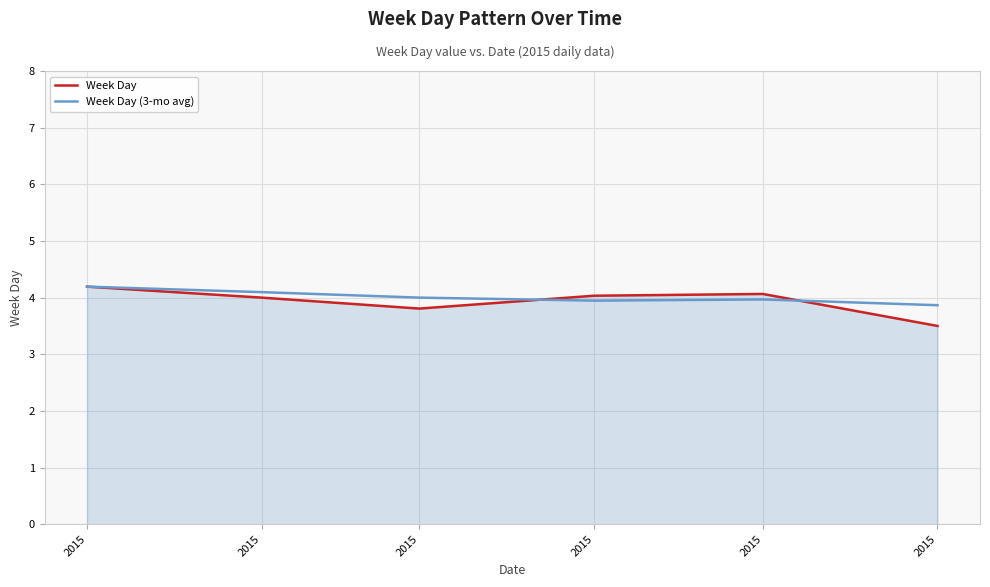

How many lines are shown in the chart?

2